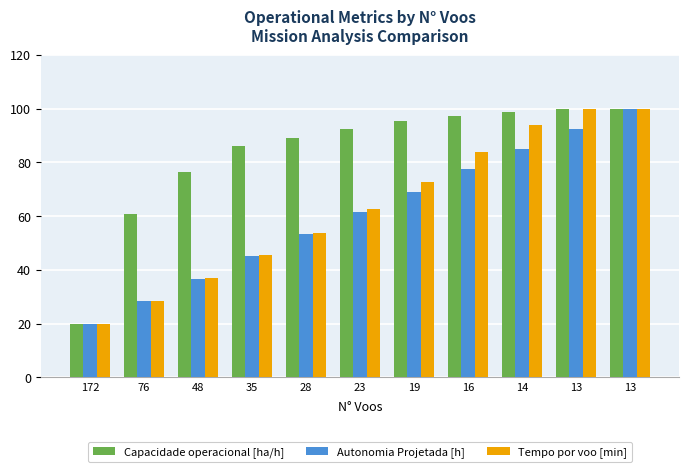

Does the chart contain any negative values?

No